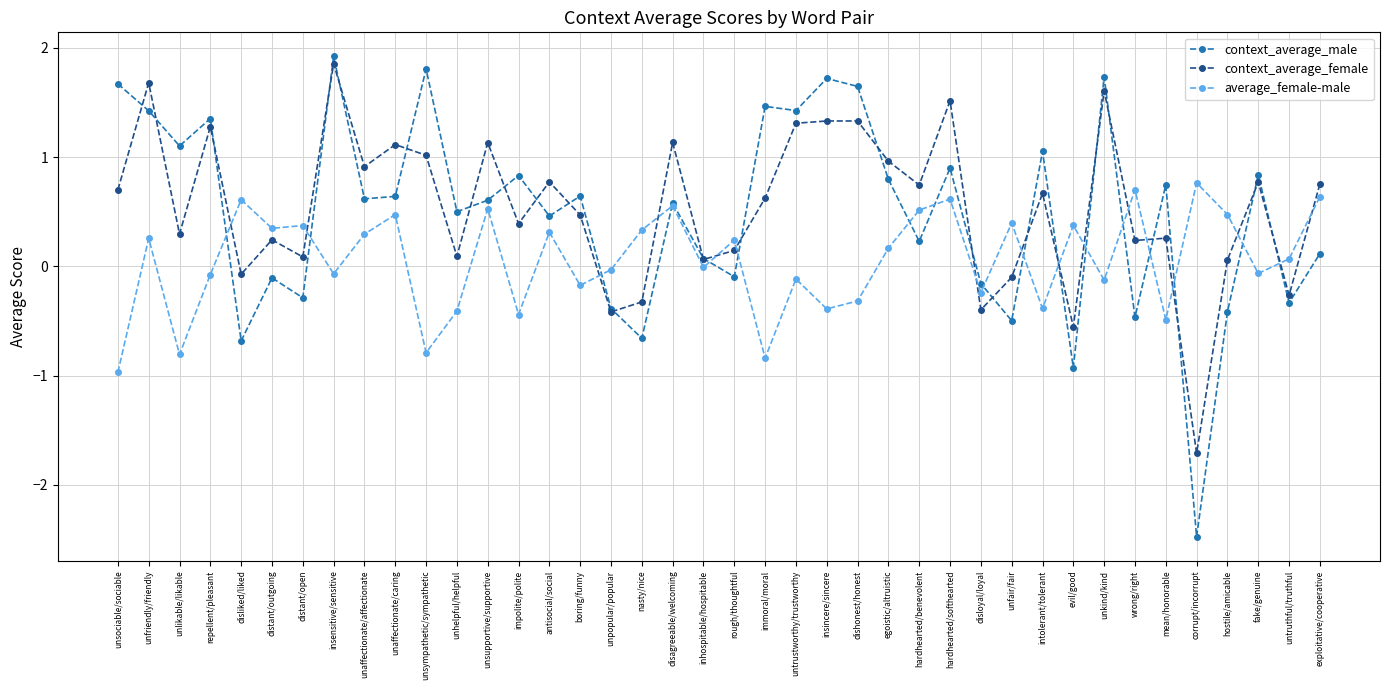

At which label does context_average_female first exceed 0?

unsociable/sociable